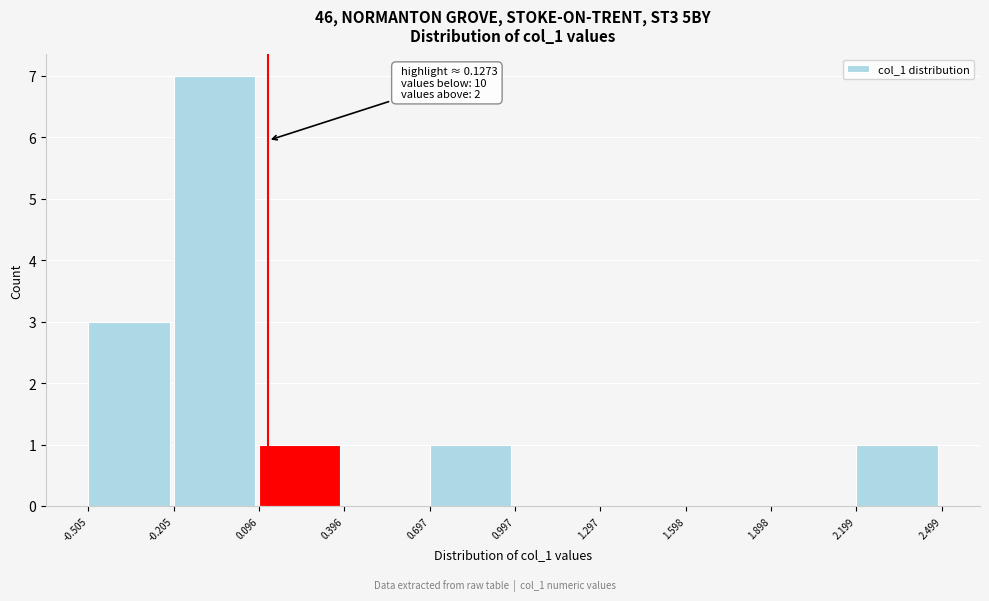

Which range on the x-axis has the tallest bar?

-0.205 to 0.096